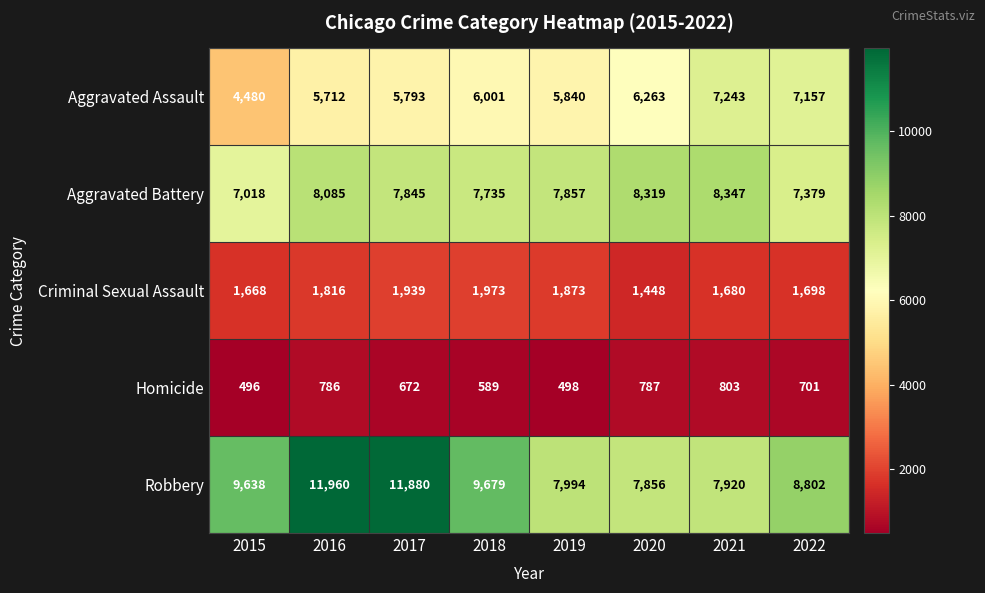

Rank the series at 2018 from highest to lowest value.

Robbery, Aggravated Battery, Aggravated Assault, Criminal Sexual Assault, Homicide